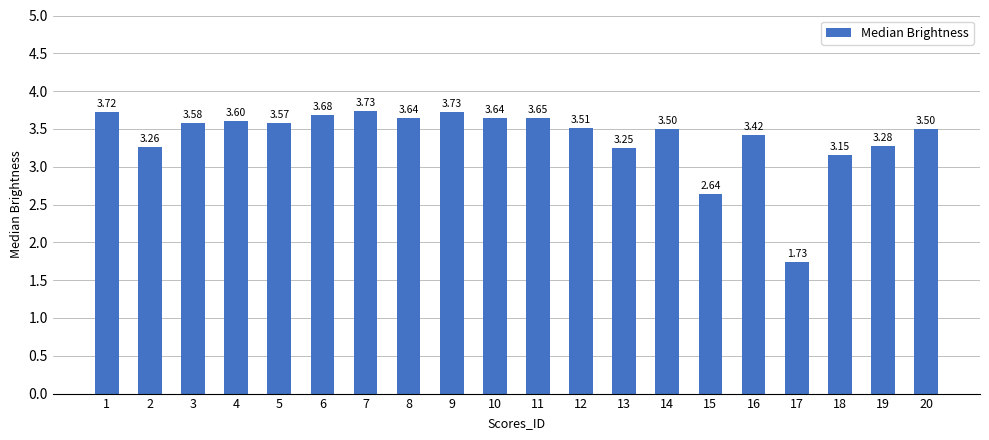

Where does the data first go above 3?

1